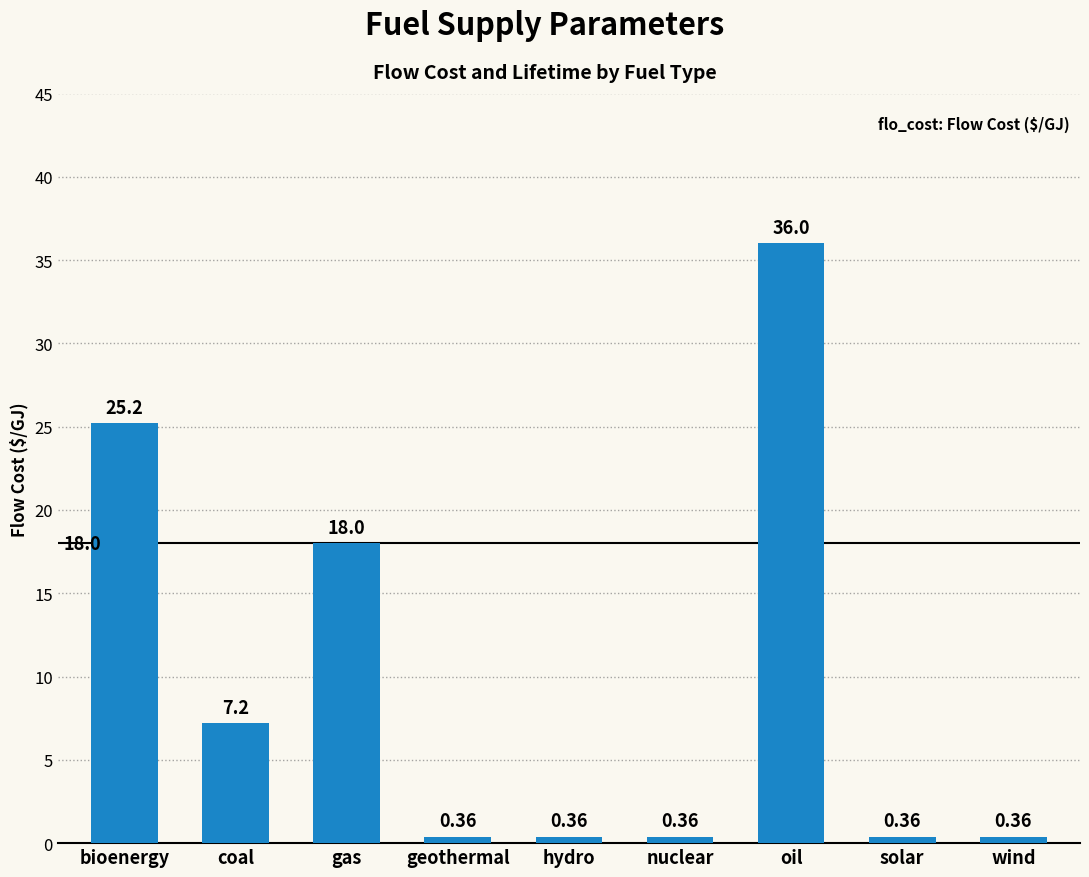

Where is the data nearest to the value 18?

gas